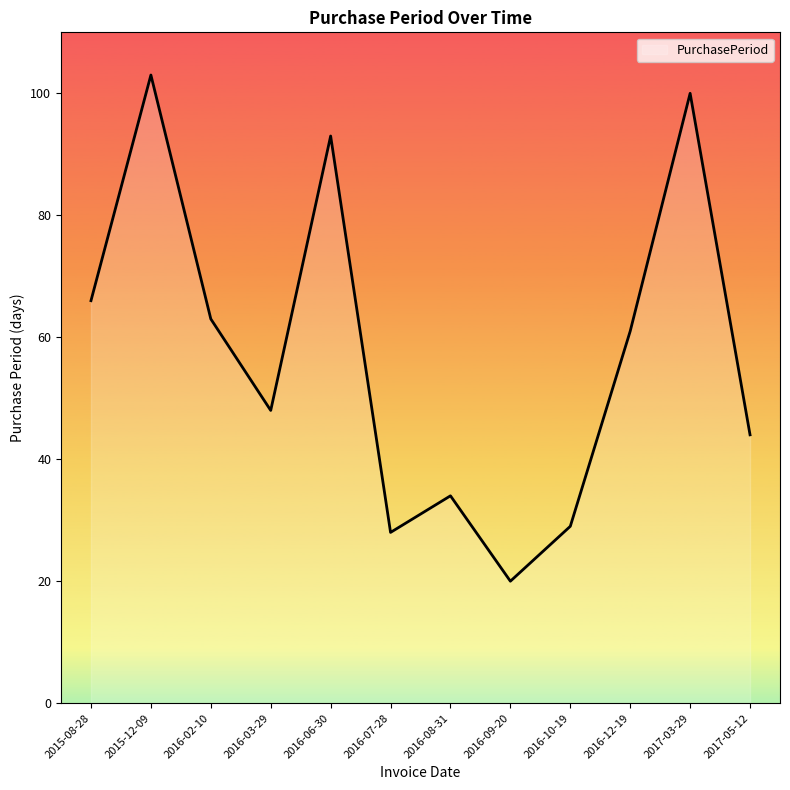

Count the number of data series in this chart.

1